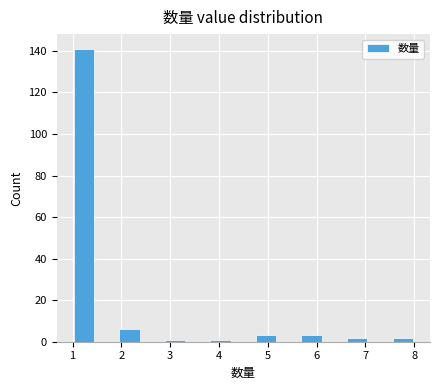

What is the height of the bar covering 7.5 to 8.0 on the x-axis? Neither the bar edges nor the heights are printed on the chart, so give them approximately, as read against the axes.

2